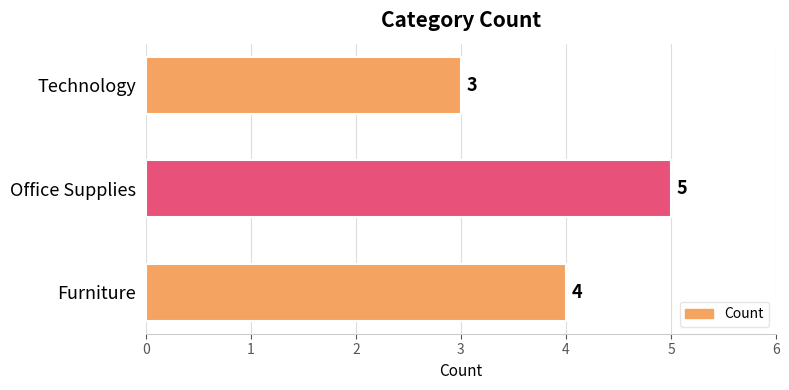

How many bars are there in total?

3